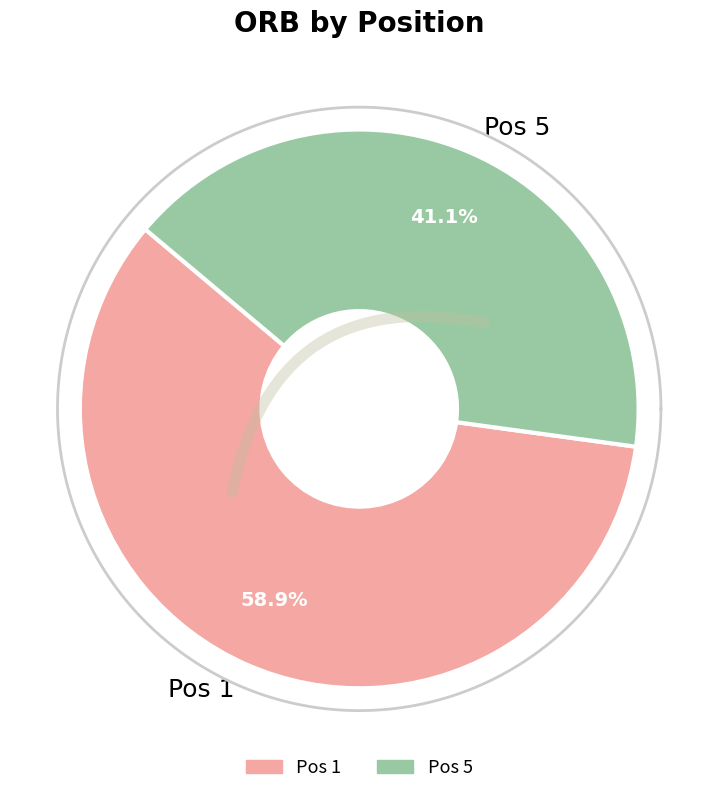

Rank the categories by value from lowest to highest.

Pos 5, Pos 1